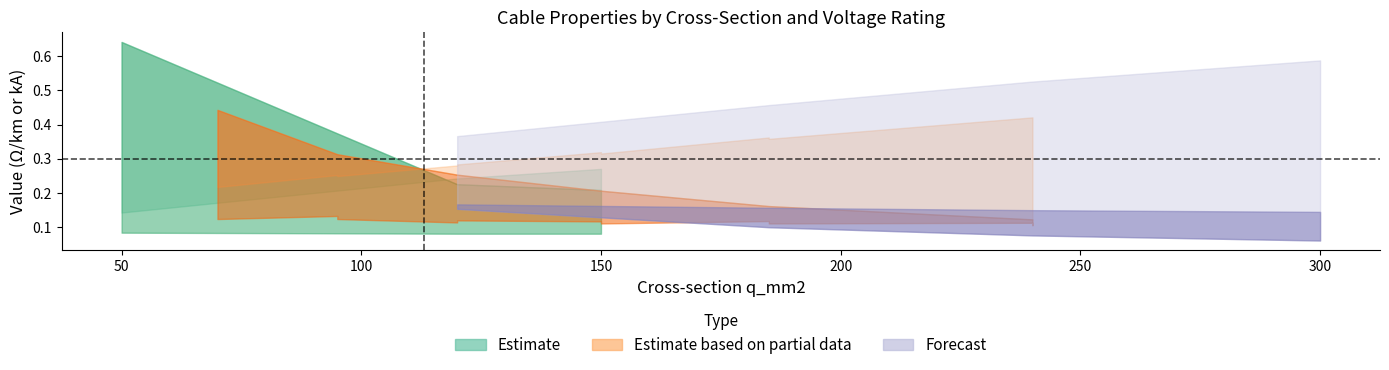

At how many categories does at least one series exceed 0?

19